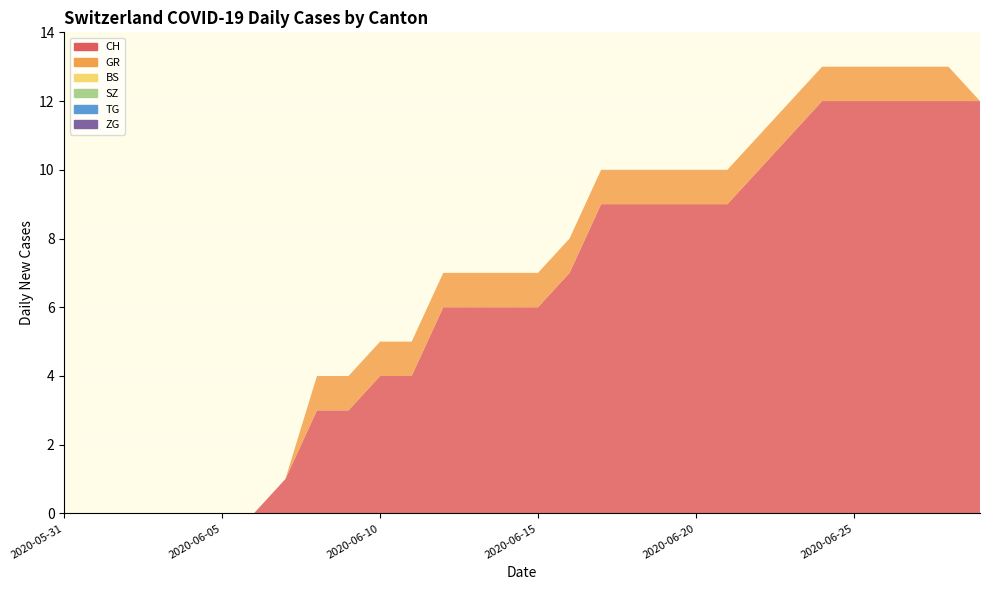

Reading left to right, what are all the values shown in this chart?

CH: 2020-05-31=0	2020-06-01=0	2020-06-02=0	2020-06-03=0	2020-06-04=0	2020-06-05=0	2020-06-06=0	2020-06-07=1	2020-06-08=3	2020-06-09=3	2020-06-10=4	2020-06-11=4	2020-06-12=6	2020-06-13=6	2020-06-14=6	2020-06-15=6	2020-06-16=7	2020-06-17=9	2020-06-18=9	2020-06-19=9	2020-06-20=9	2020-06-21=9	2020-06-22=10	2020-06-23=11	2020-06-24=12	2020-06-25=12	2020-06-26=12	2020-06-27=12	2020-06-28=12	2020-06-29=12
GR: 2020-05-31=0	2020-06-01=0	2020-06-02=0	2020-06-03=0	2020-06-04=0	2020-06-05=0	2020-06-06=0	2020-06-07=0	2020-06-08=1	2020-06-09=1	2020-06-10=1	2020-06-11=1	2020-06-12=1	2020-06-13=1	2020-06-14=1	2020-06-15=1	2020-06-16=1	2020-06-17=1	2020-06-18=1	2020-06-19=1	2020-06-20=1	2020-06-21=1	2020-06-22=1	2020-06-23=1	2020-06-24=1	2020-06-25=1	2020-06-26=1	2020-06-27=1	2020-06-28=1	2020-06-29=0
BS: 2020-05-31=0	2020-06-01=0	2020-06-02=0	2020-06-03=0	2020-06-04=0	2020-06-05=0	2020-06-06=0	2020-06-07=0	2020-06-08=0	2020-06-09=0	2020-06-10=0	2020-06-11=0	2020-06-12=0	2020-06-13=0	2020-06-14=0	2020-06-15=0	2020-06-16=0	2020-06-17=0	2020-06-18=0	2020-06-19=0	2020-06-20=0	2020-06-21=0	2020-06-22=0	2020-06-23=0	2020-06-24=0	2020-06-25=0	2020-06-26=0	2020-06-27=0	2020-06-28=0	2020-06-29=0
SZ: 2020-05-31=0	2020-06-01=0	2020-06-02=0	2020-06-03=0	2020-06-04=0	2020-06-05=0	2020-06-06=0	2020-06-07=0	2020-06-08=0	2020-06-09=0	2020-06-10=0	2020-06-11=0	2020-06-12=0	2020-06-13=0	2020-06-14=0	2020-06-15=0	2020-06-16=0	2020-06-17=0	2020-06-18=0	2020-06-19=0	2020-06-20=0	2020-06-21=0	2020-06-22=0	2020-06-23=0	2020-06-24=0	2020-06-25=0	2020-06-26=0	2020-06-27=0	2020-06-28=0	2020-06-29=0
TG: 2020-05-31=0	2020-06-01=0	2020-06-02=0	2020-06-03=0	2020-06-04=0	2020-06-05=0	2020-06-06=0	2020-06-07=0	2020-06-08=0	2020-06-09=0	2020-06-10=0	2020-06-11=0	2020-06-12=0	2020-06-13=0	2020-06-14=0	2020-06-15=0	2020-06-16=0	2020-06-17=0	2020-06-18=0	2020-06-19=0	2020-06-20=0	2020-06-21=0	2020-06-22=0	2020-06-23=0	2020-06-24=0	2020-06-25=0	2020-06-26=0	2020-06-27=0	2020-06-28=0	2020-06-29=0
ZG: 2020-05-31=0	2020-06-01=0	2020-06-02=0	2020-06-03=0	2020-06-04=0	2020-06-05=0	2020-06-06=0	2020-06-07=0	2020-06-08=0	2020-06-09=0	2020-06-10=0	2020-06-11=0	2020-06-12=0	2020-06-13=0	2020-06-14=0	2020-06-15=0	2020-06-16=0	2020-06-17=0	2020-06-18=0	2020-06-19=0	2020-06-20=0	2020-06-21=0	2020-06-22=0	2020-06-23=0	2020-06-24=0	2020-06-25=0	2020-06-26=0	2020-06-27=0	2020-06-28=0	2020-06-29=0